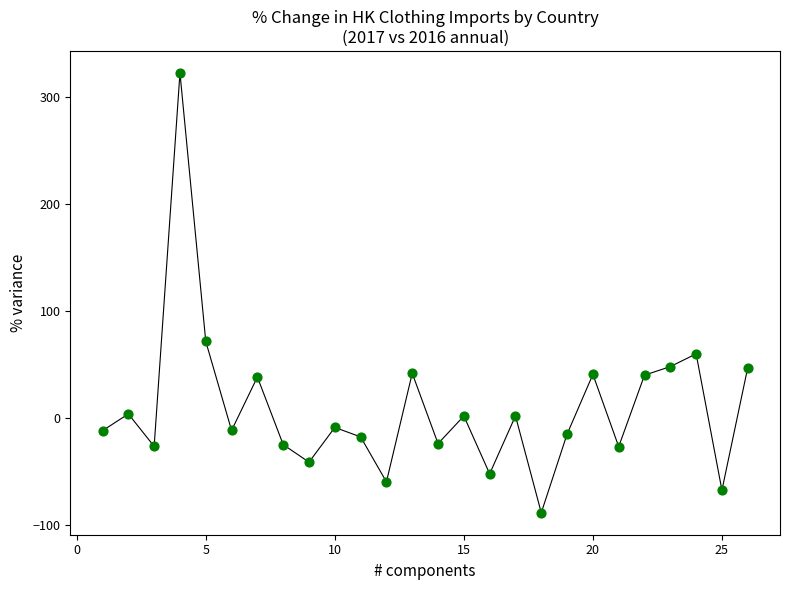

What Y value in the scatter plot is closest to 116?

71.4